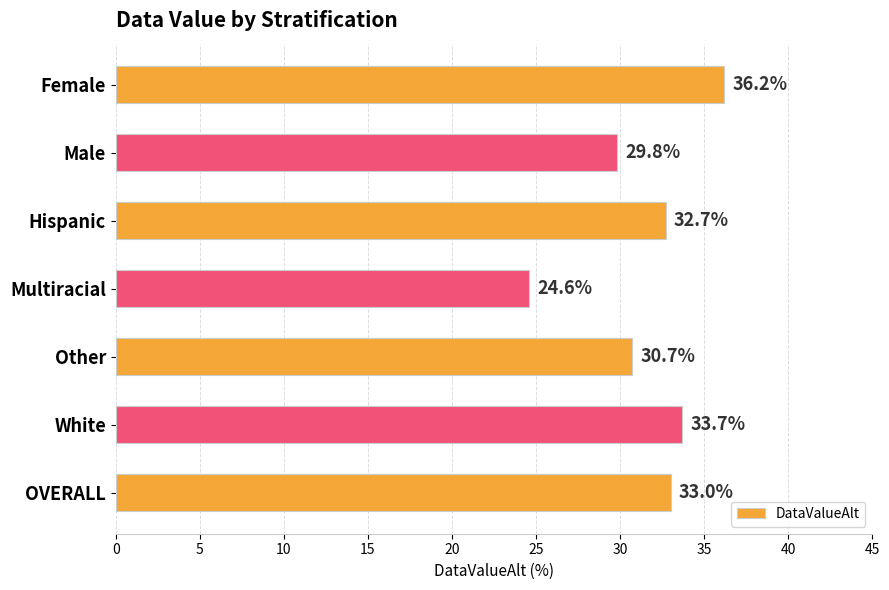

Rank the categories by value from lowest to highest.

Multiracial, Male, Other, Hispanic, OVERALL, White, Female